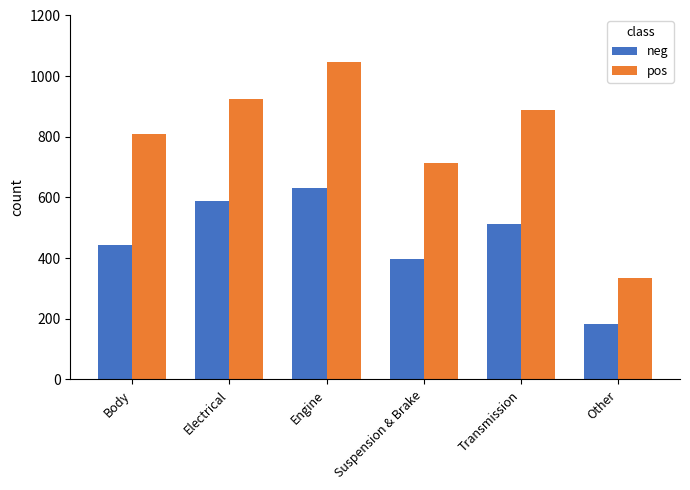

What is the spread (max minus min) of values at Engine?

414